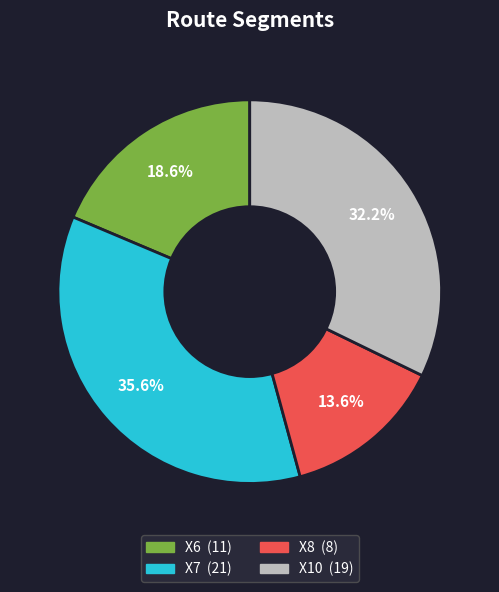

Is there any slice that represents more than half of the pie?

No